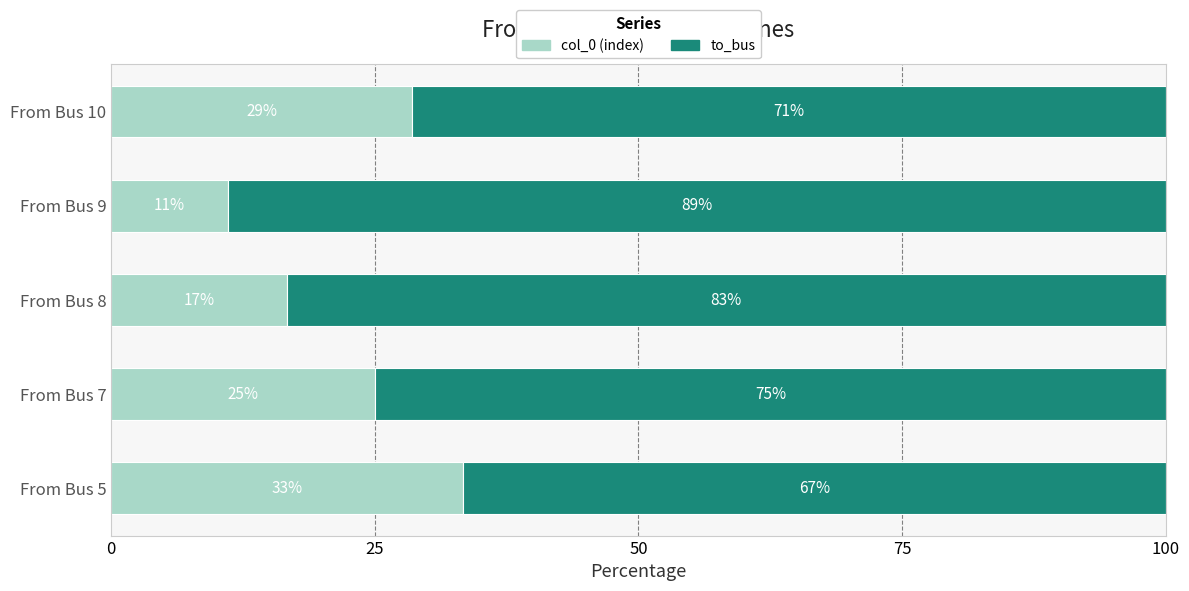

What is the total value across all series at From Bus 5?

100.0